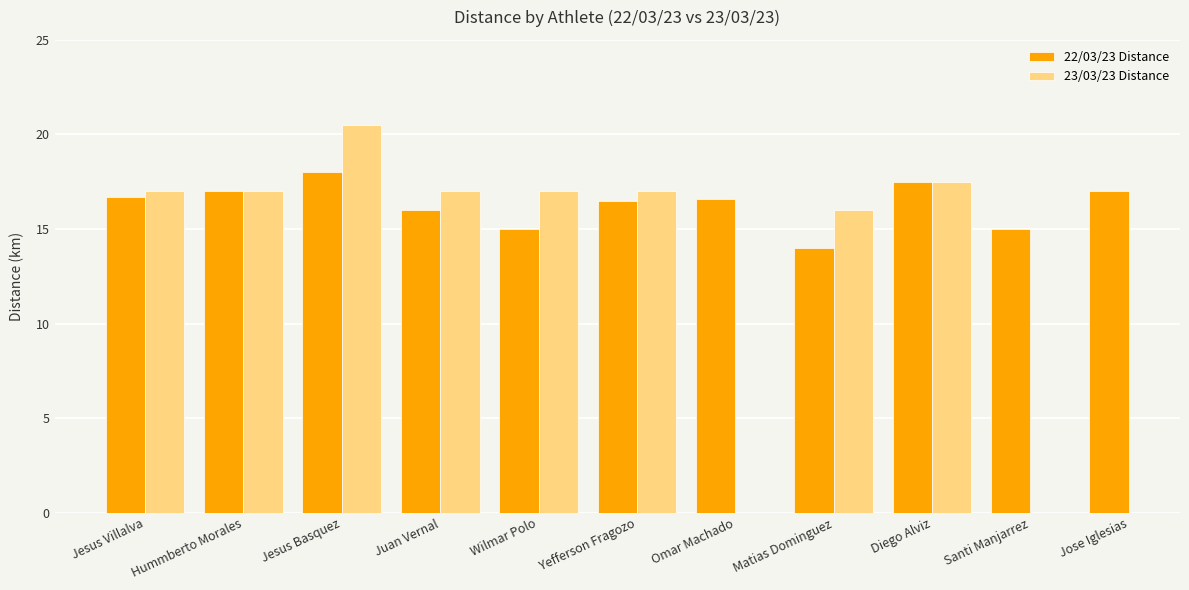

Is the value of 23/03/23 Distance at Yefferson Fragozo greater than the value of 22/03/23 Distance at Wilmar Polo?

Yes